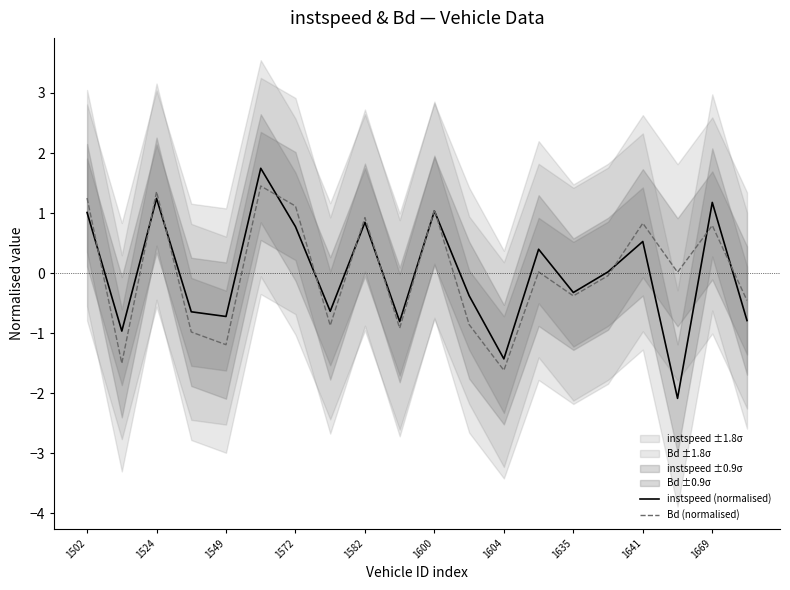

What is the maximum value for instspeed (normalised)?

1.7